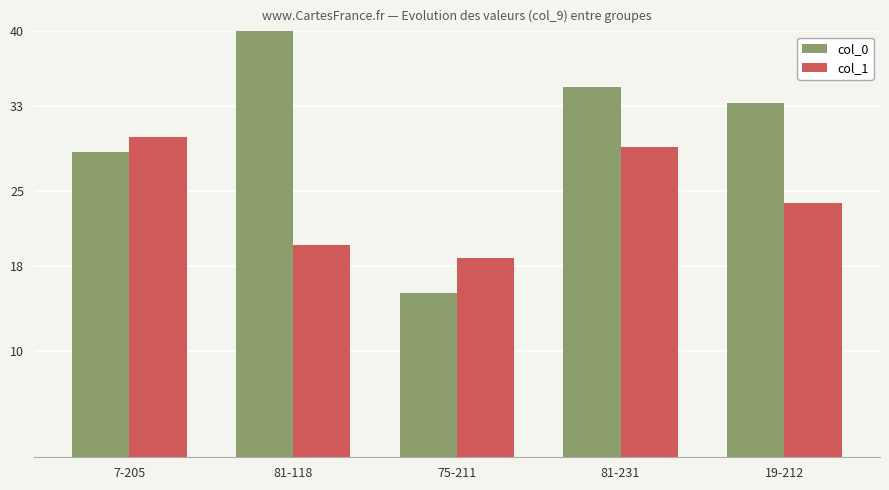

At how many categories does at least one series exceed 22?

4